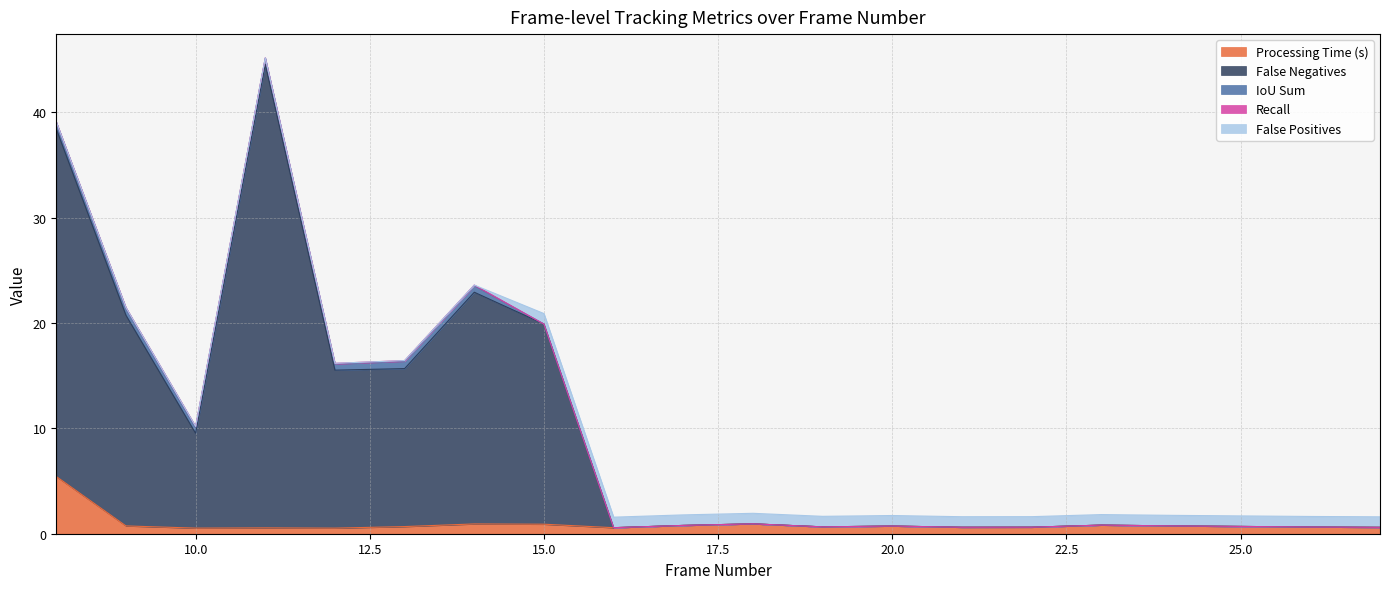

True or false: Recall and Processing Time (s) intersect in this chart.

False